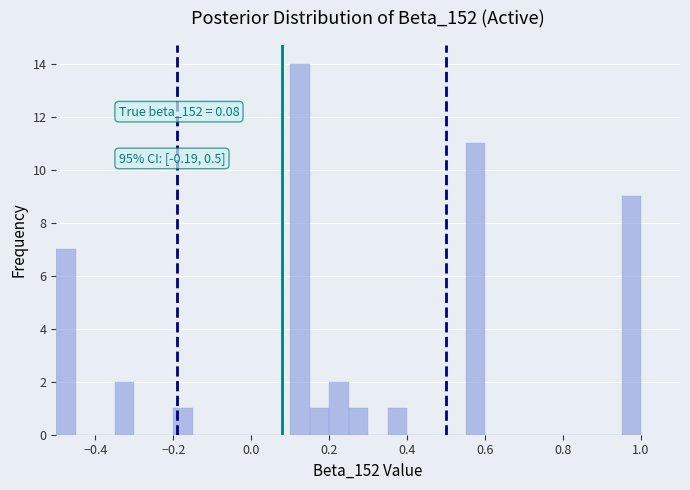

Read against the x-axis, roughly where is the centre of the tallest bar?

0.12